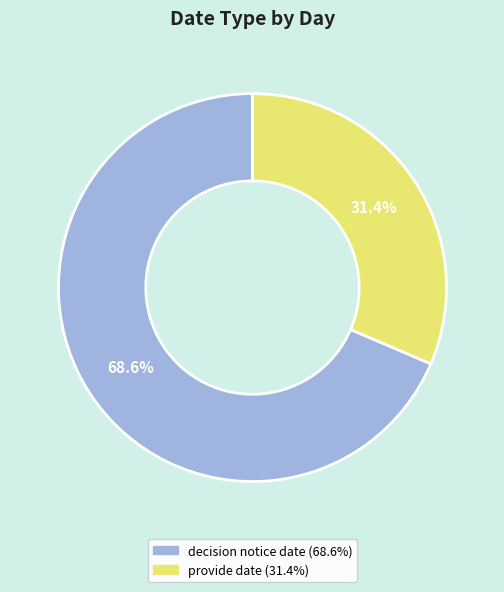

Between decision notice date and provide date, which is larger?

decision notice date